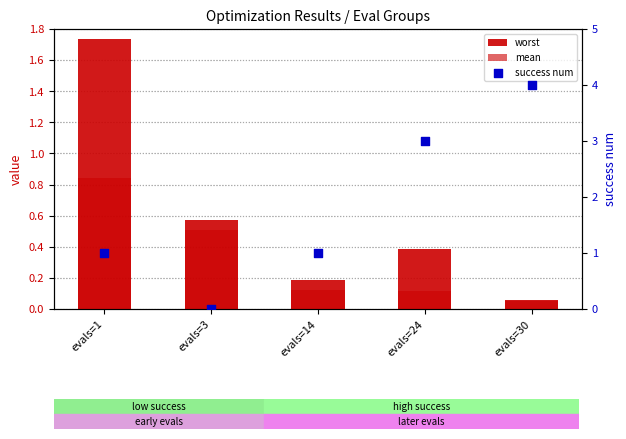

Which series contains the lowest Y value?

success num